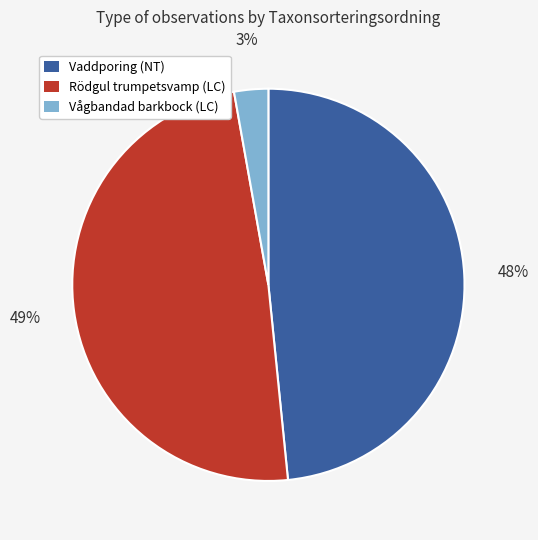

Is it true that Vaddporing (NT) is 57% of the pie?

False